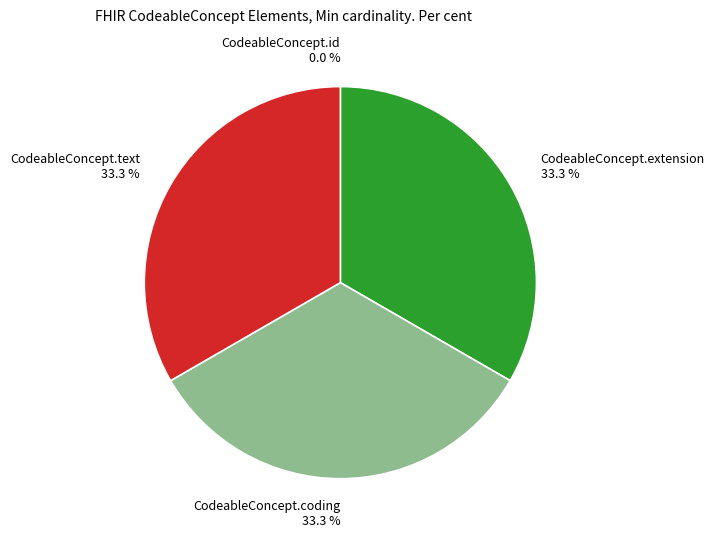

To the nearest percent, what is the average slice percentage?

25%